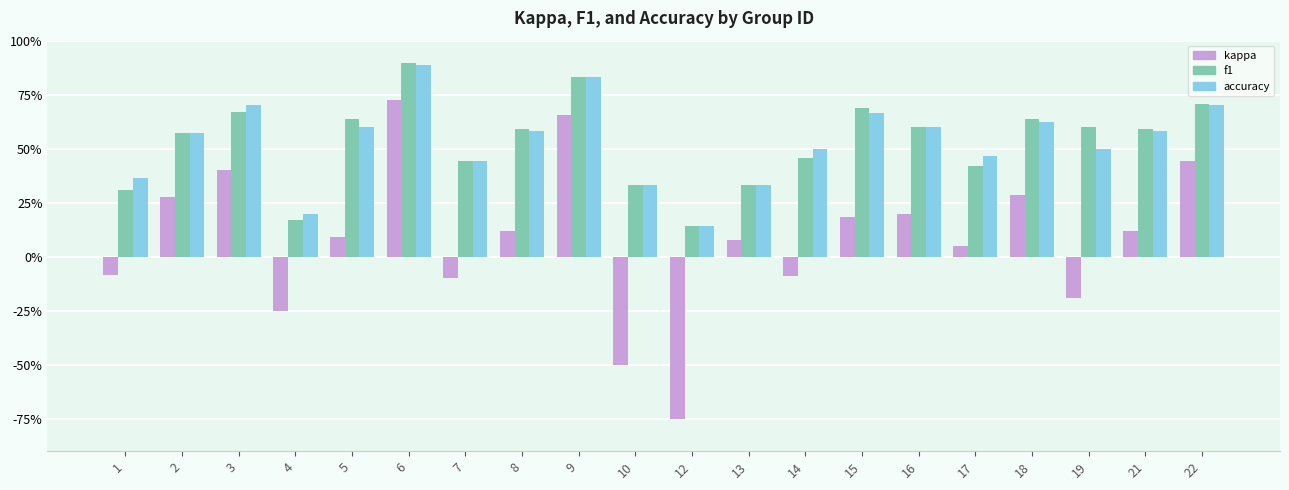

The value of kappa at 14 is -0.1. True or false?

False